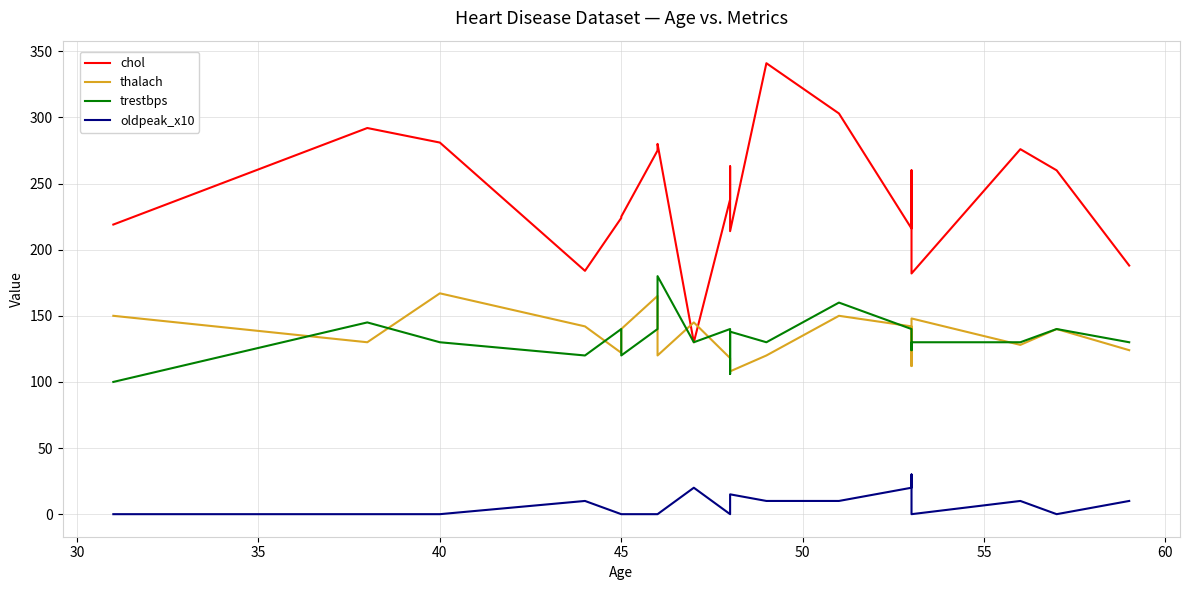

True or false: oldpeak_x10 and chol intersect in this chart.

False